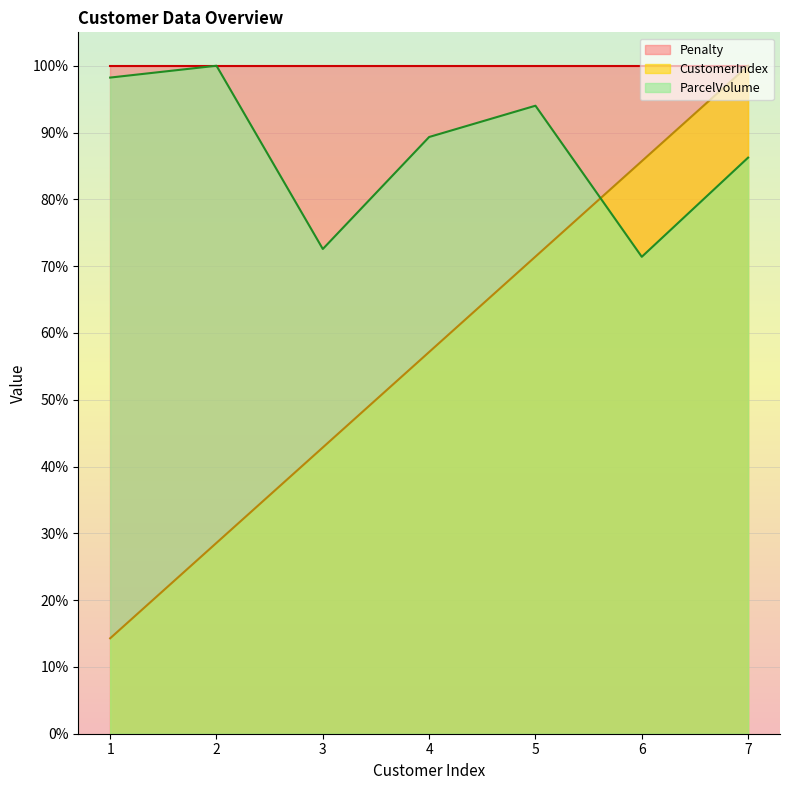

How many distinct data groups are displayed?

3